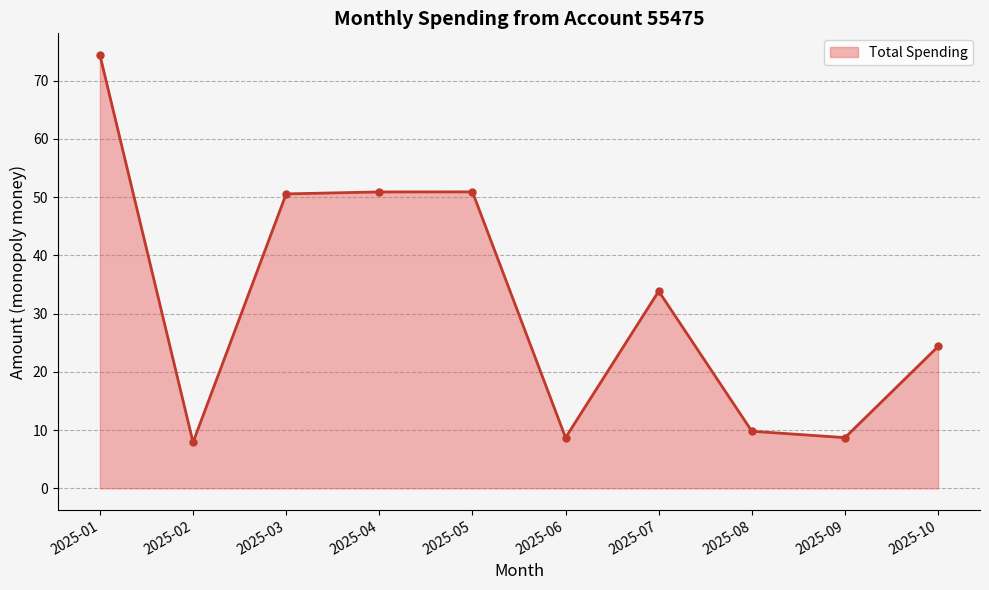

What is the difference between the maximum and minimum values?

66.5